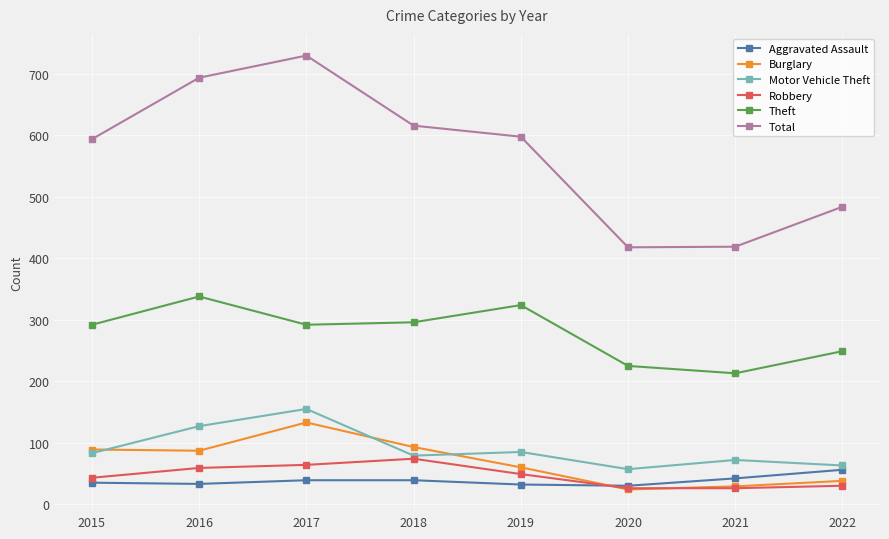

In Motor Vehicle Theft, how many points are higher than both neighbors (excluding endpoints)?

3